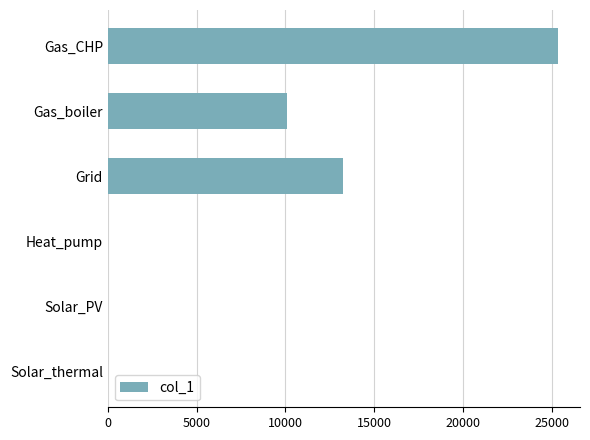

What is the sum of all values?

48685.5